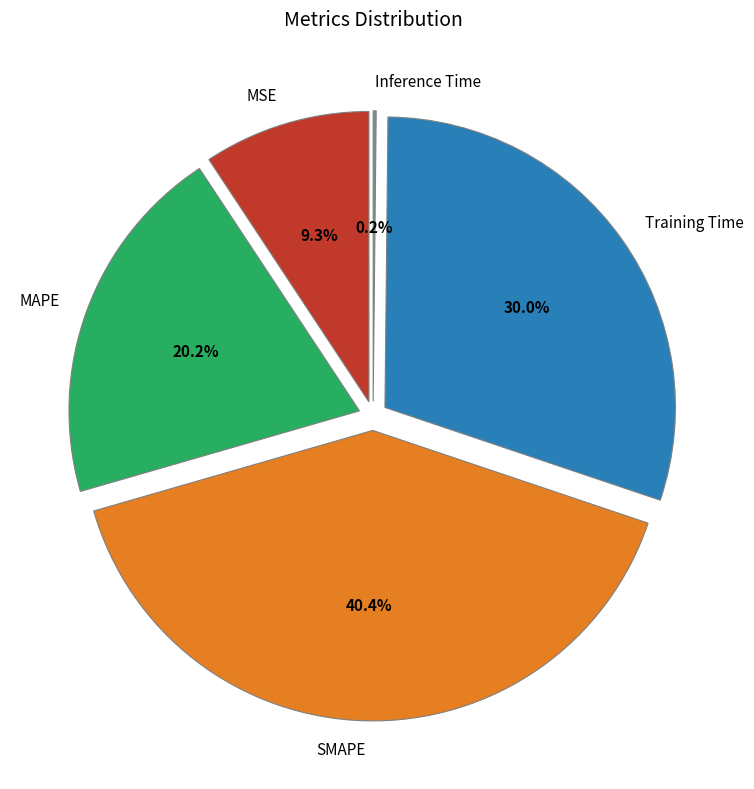

Which has a higher value, SMAPE or Training Time?

SMAPE